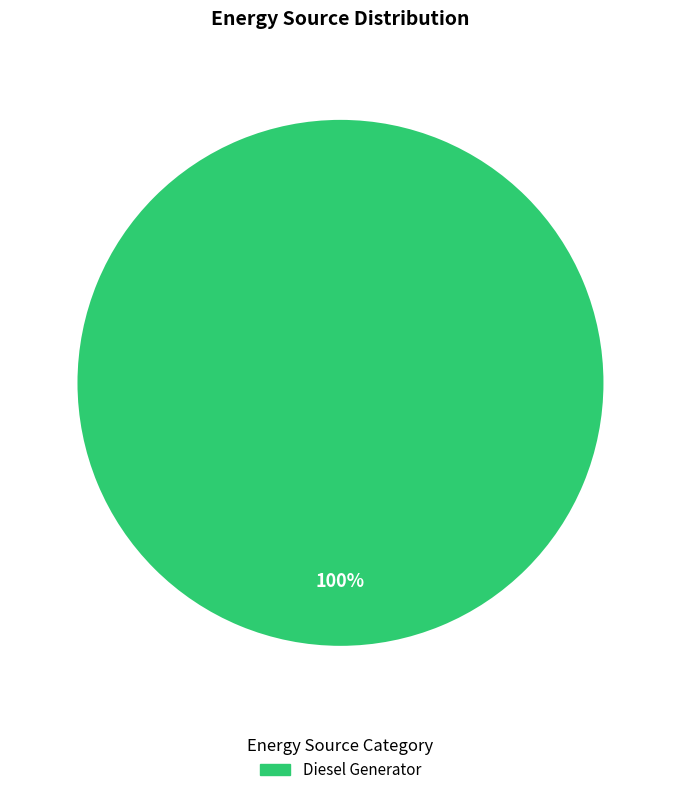

Is there a majority slice in this chart?

Yes